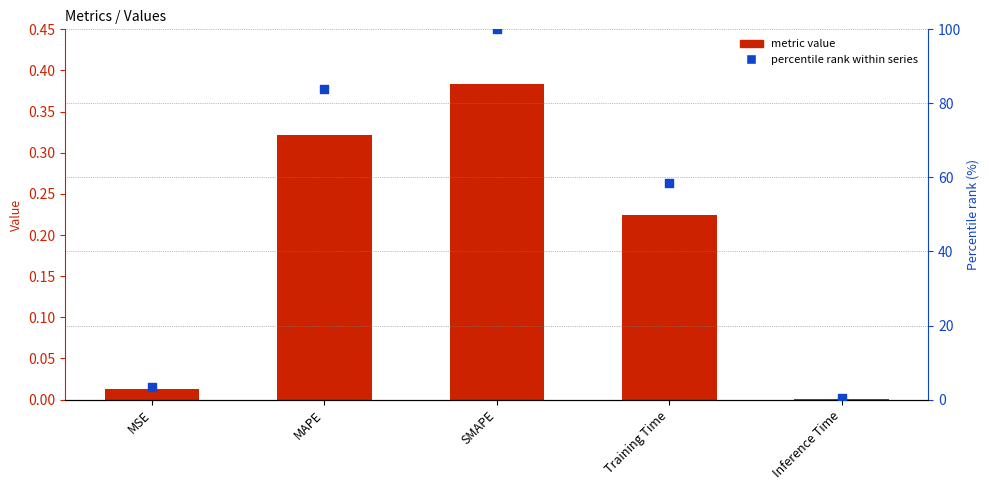

At which category is the sum across all series the highest?

SMAPE